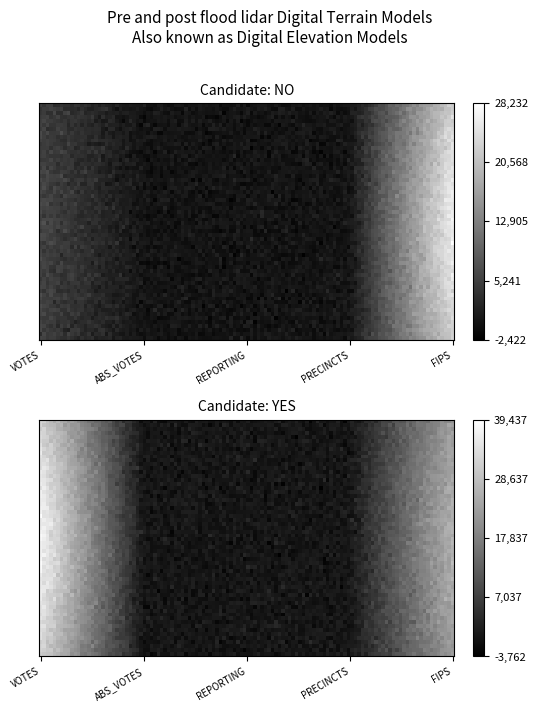

What is the difference between the maximum and minimum values in the yes series?

37418